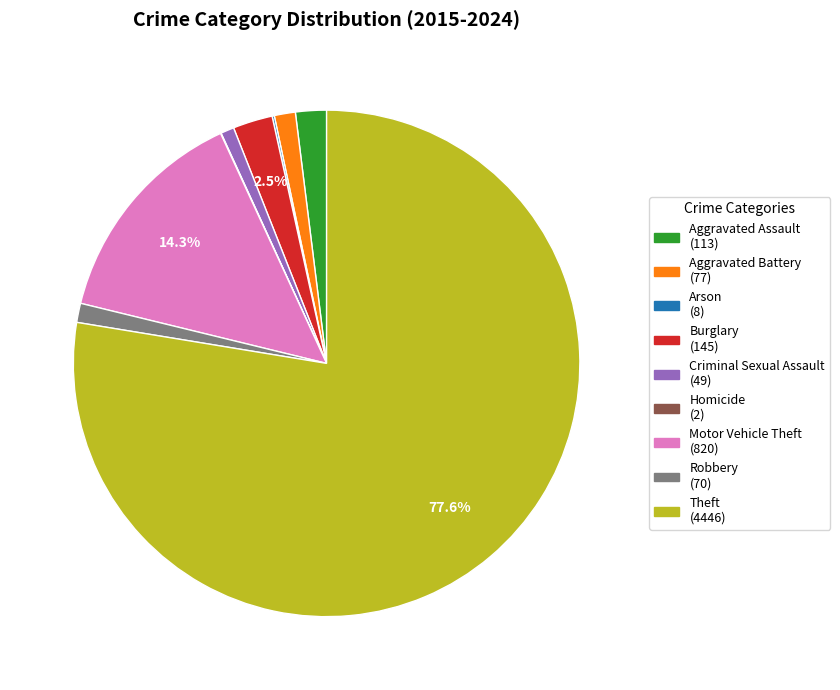

Combined, do Aggravated Battery (77) and Robbery (70) account for over 50%?

No